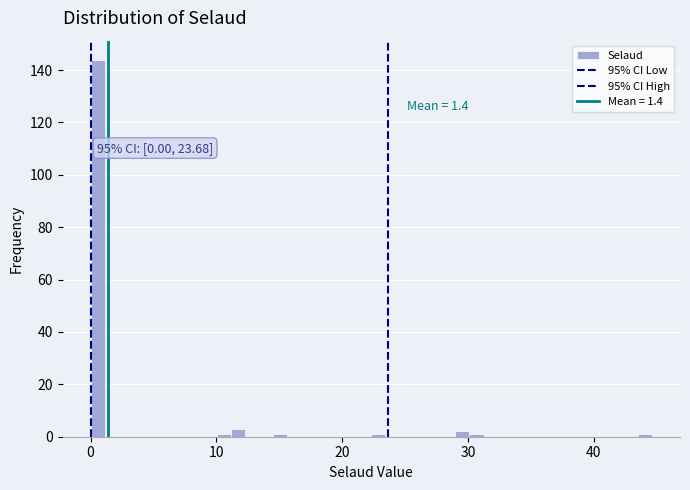

Read against the x-axis, roughly where is the centre of the tallest bar?

1